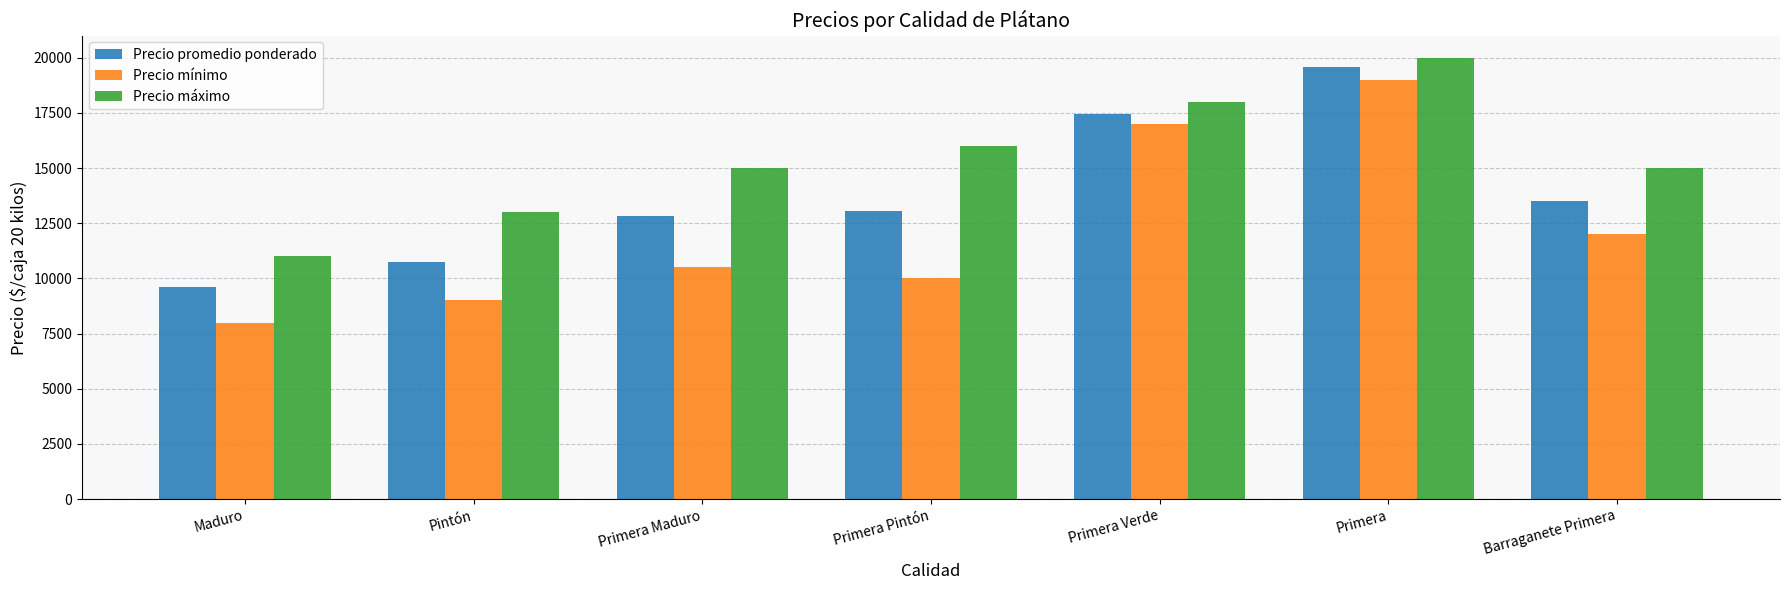

What is the difference between the maximum and minimum values in the Precio mínimo series?

11000